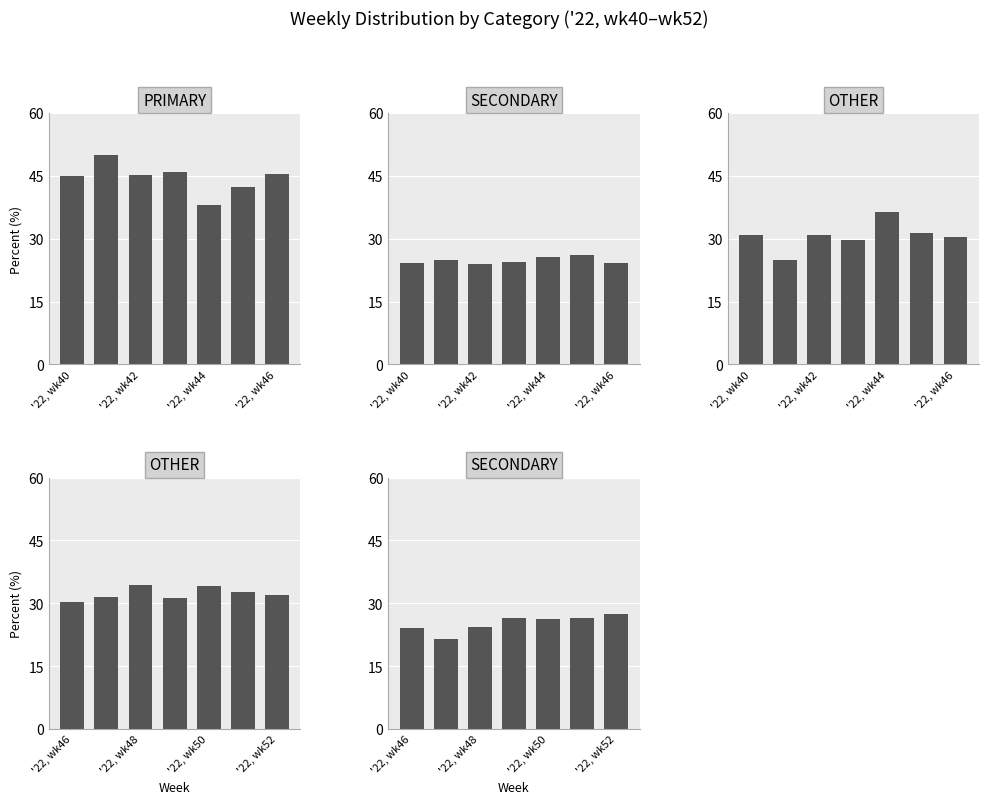

What value does the SECONDARY series have at '22, wk50?

26.4